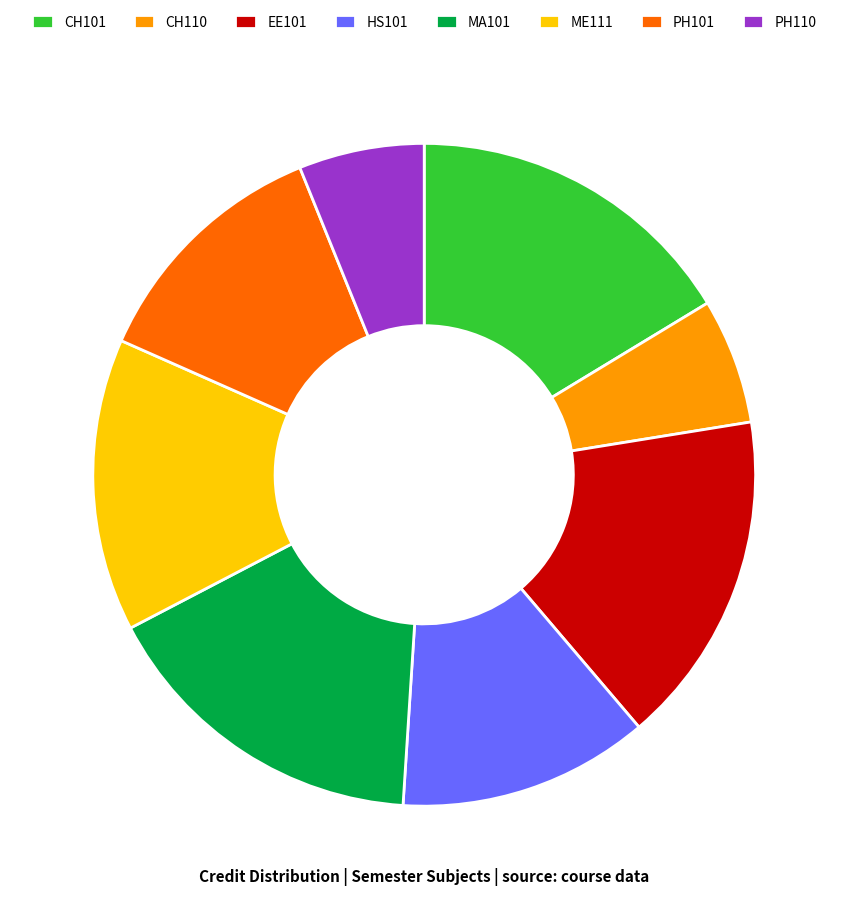

Does any single category account for the majority?

No